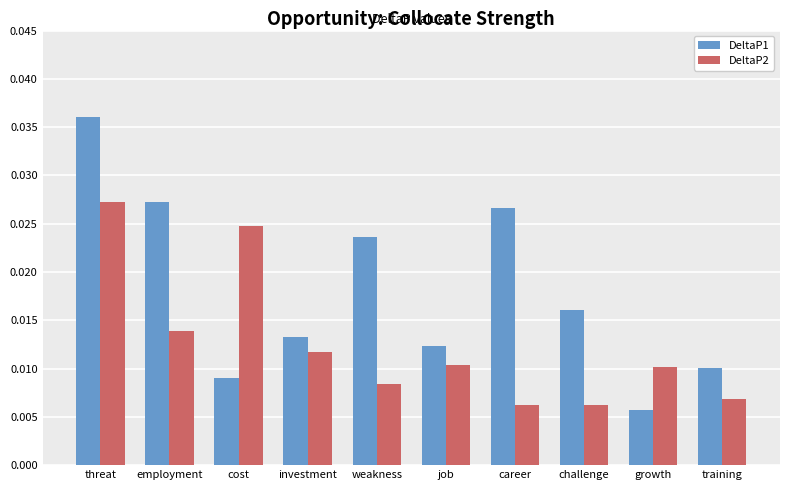

Which series has the largest total across all categories?

DeltaP1